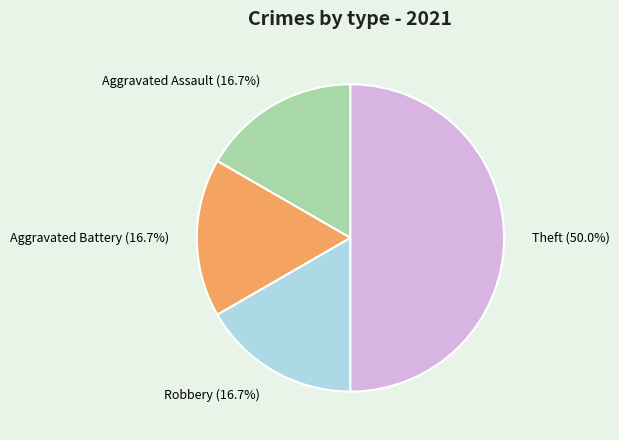

Count the number of slices in the pie.

4